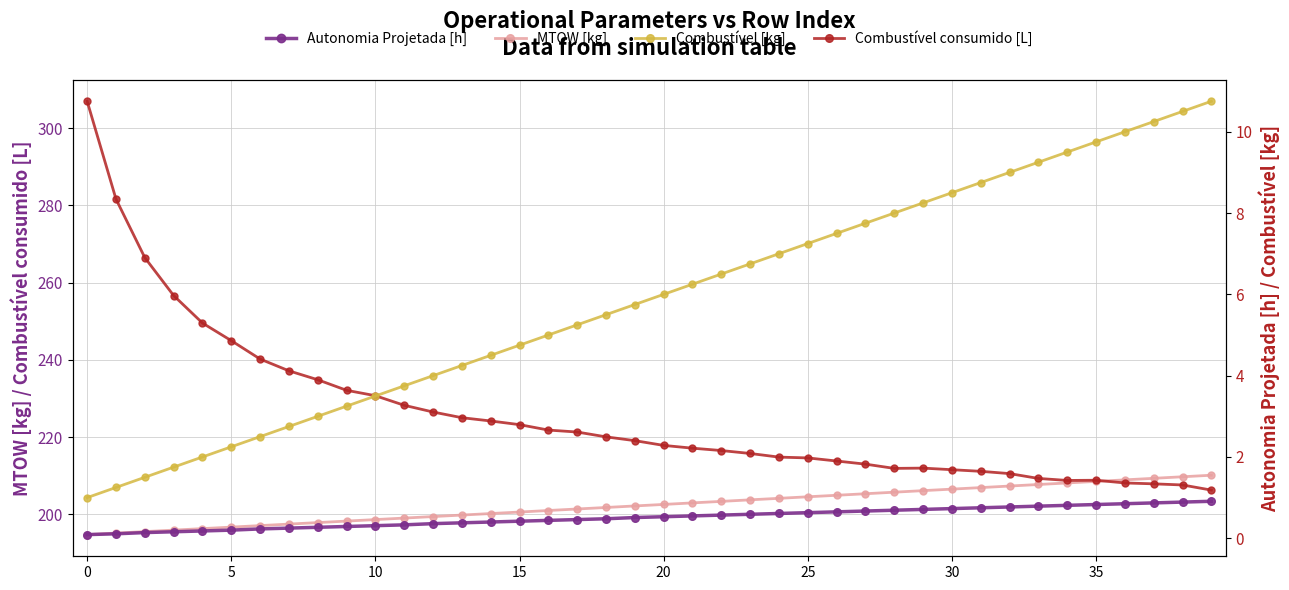

The value of MTOW [kg] at 35 is 208.5. True or false?

True